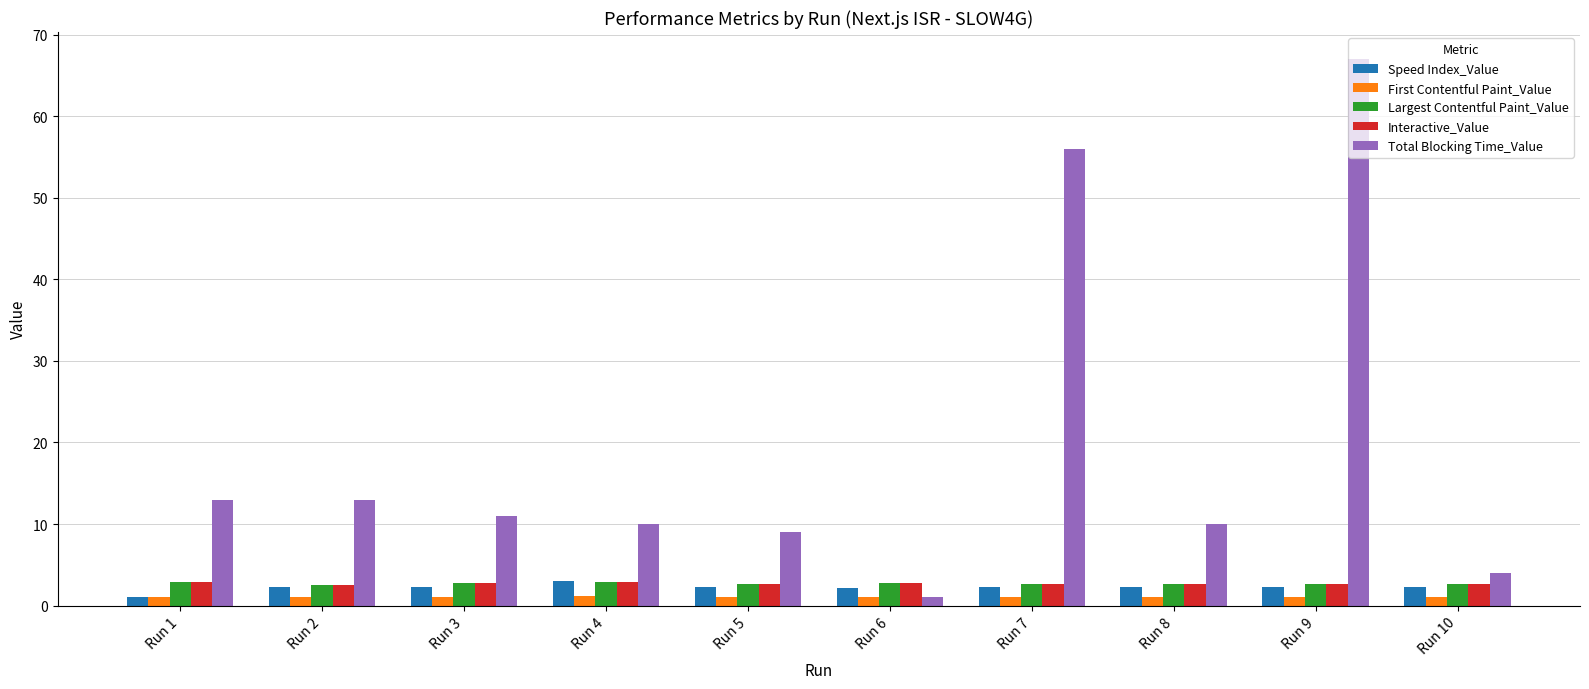

What is the lowest value of the Interactive_Value series?

2.6